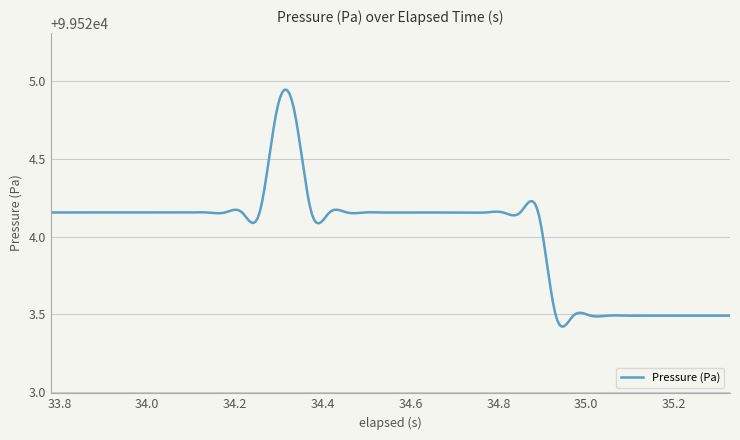

What is the difference between the maximum and minimum values?

1.5